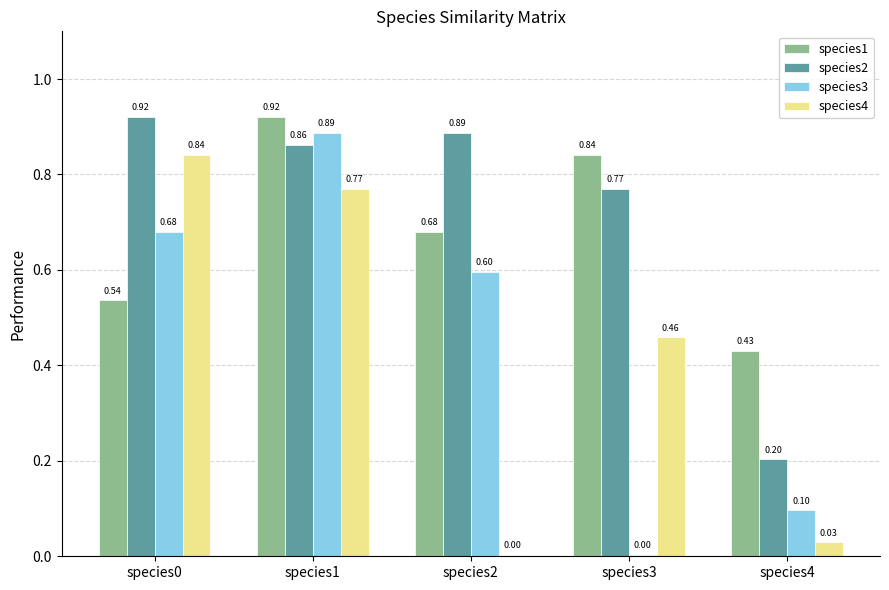

What is the total value across all series at species0?

3.0